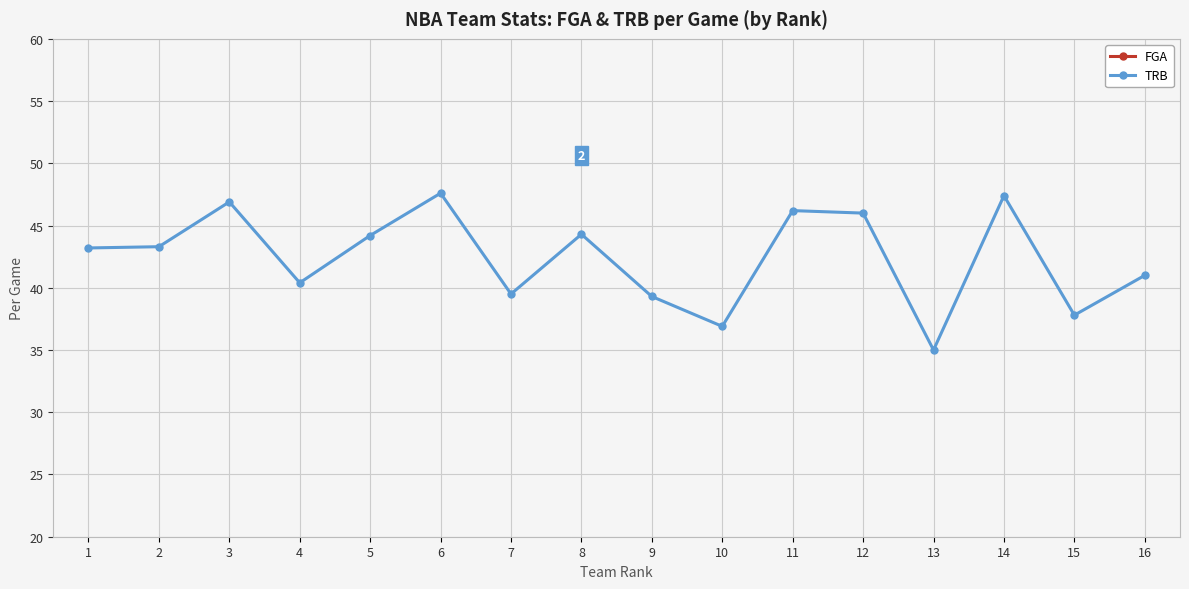

Which series has the largest range (max minus min)?

FGA